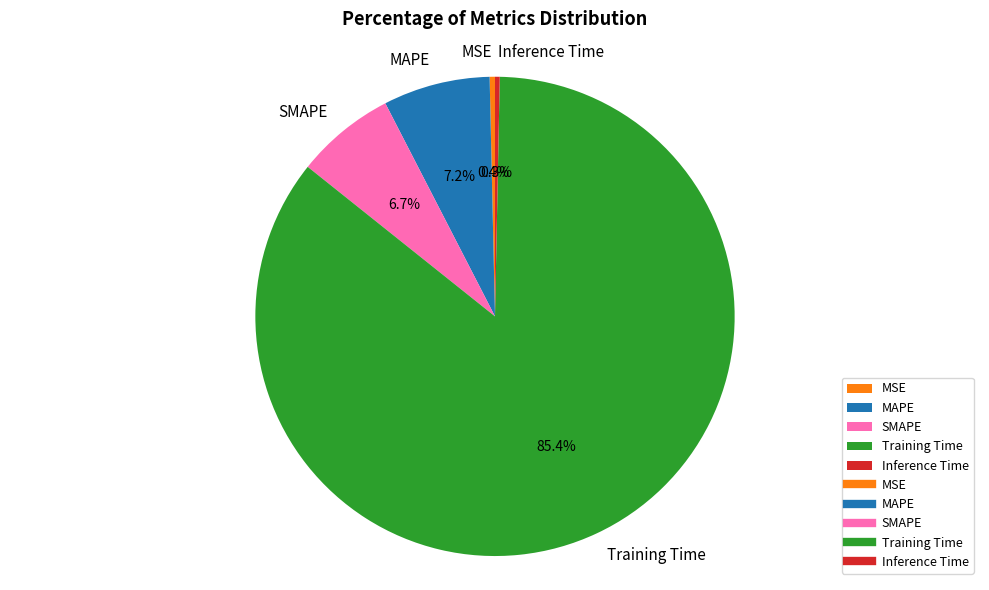

Which slice represents more than half of the pie?

Training Time